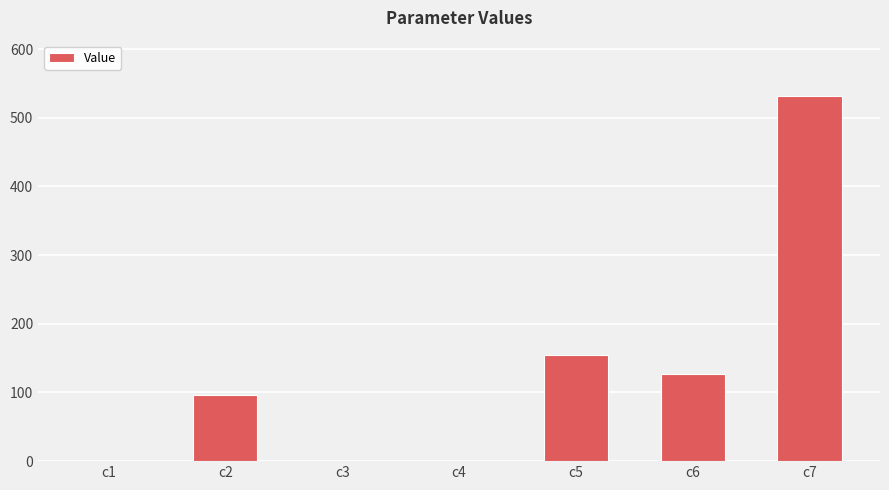

What is the sum of all values?

910.8